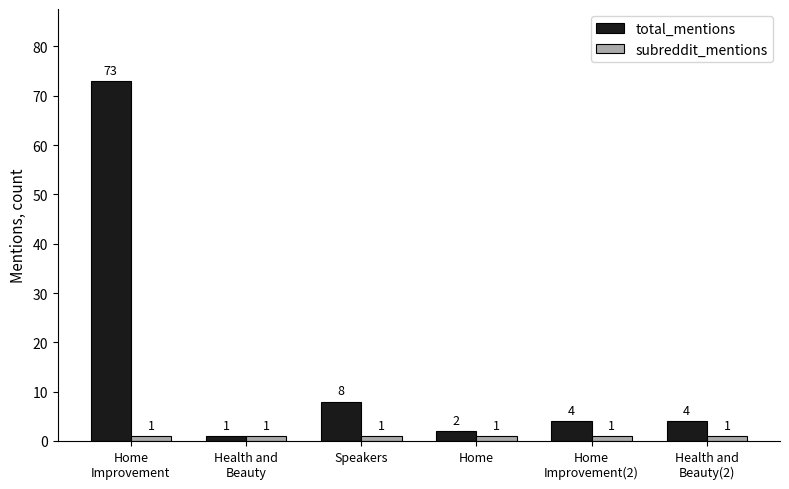

What is the total value across all series at Speakers?

9